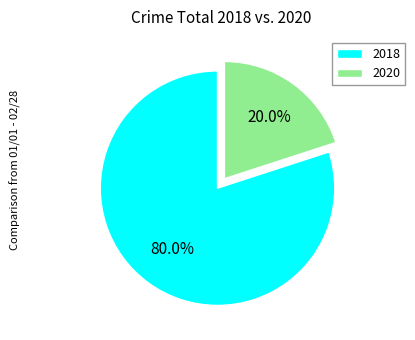

How many segments does this pie chart have?

2